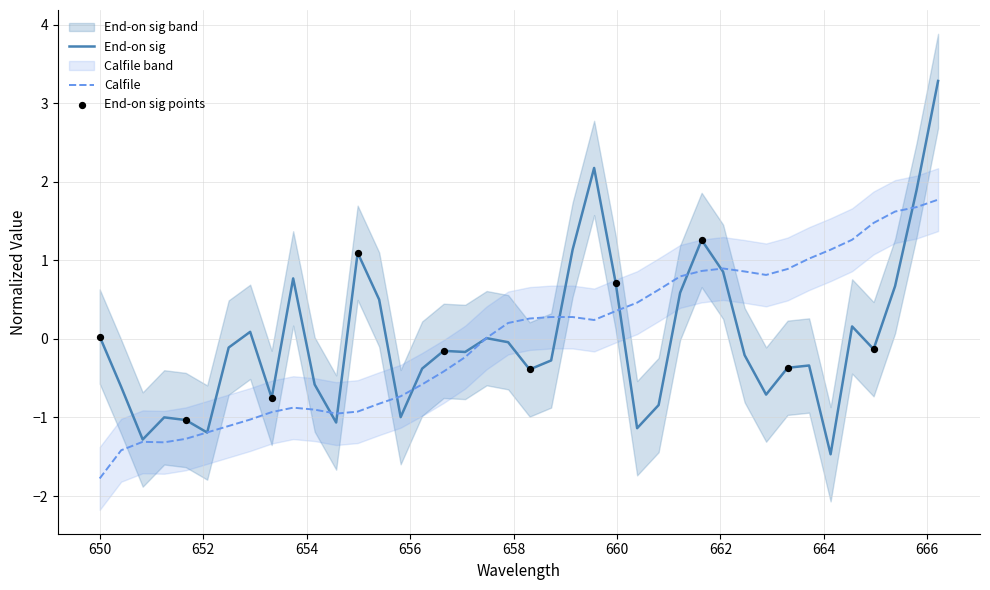

At how many categories does at least one series exceed 0?

27